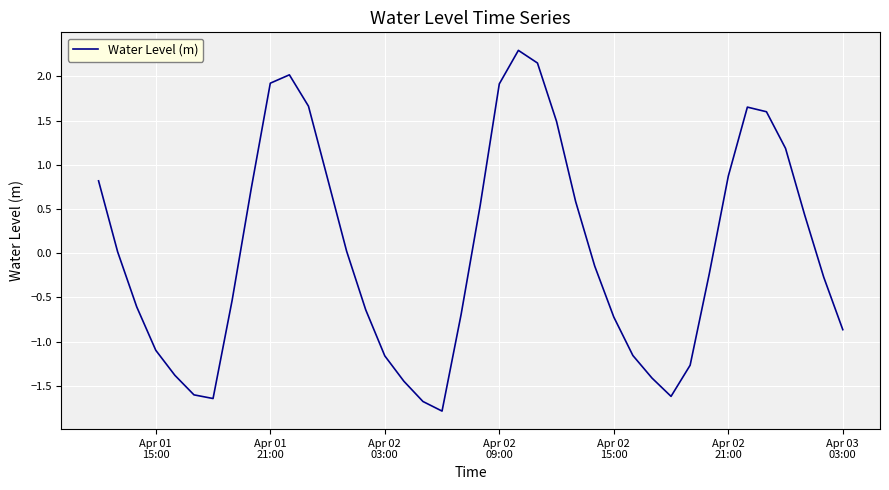

What is the difference between the maximum and minimum values?

4.1